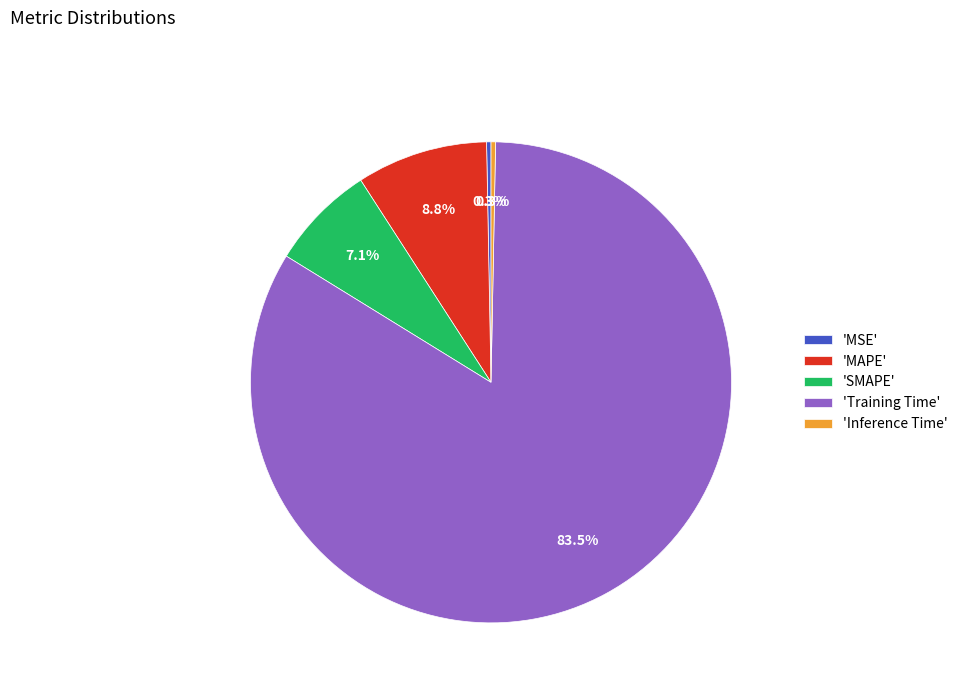

Which has a higher value, 'Training Time' or 'Inference Time'?

'Training Time'